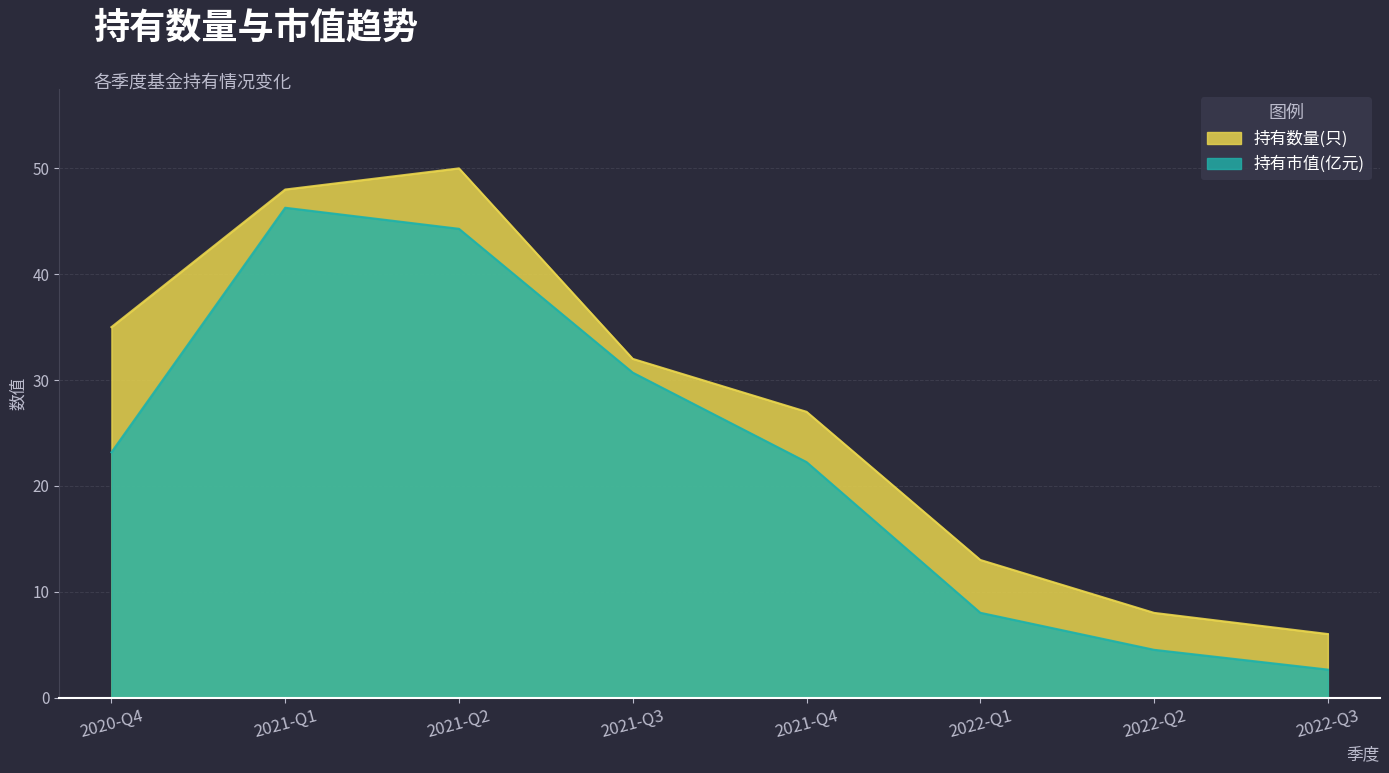

What are all the series names shown in the legend?

持有数量(只), 持有市值(亿元)